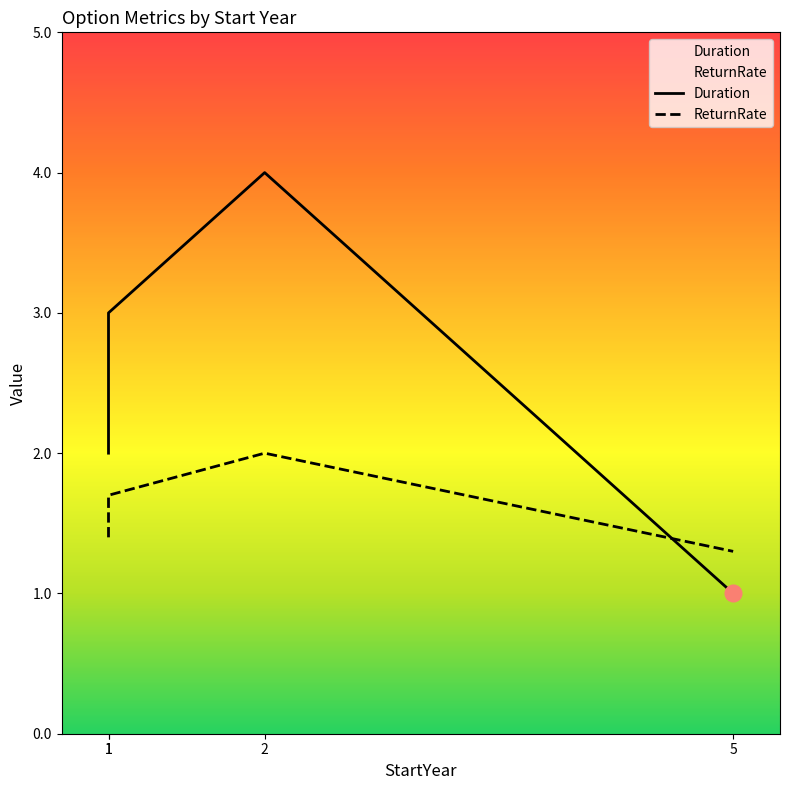

What is the value of the ReturnRate point at the 4th from the left?

1.3